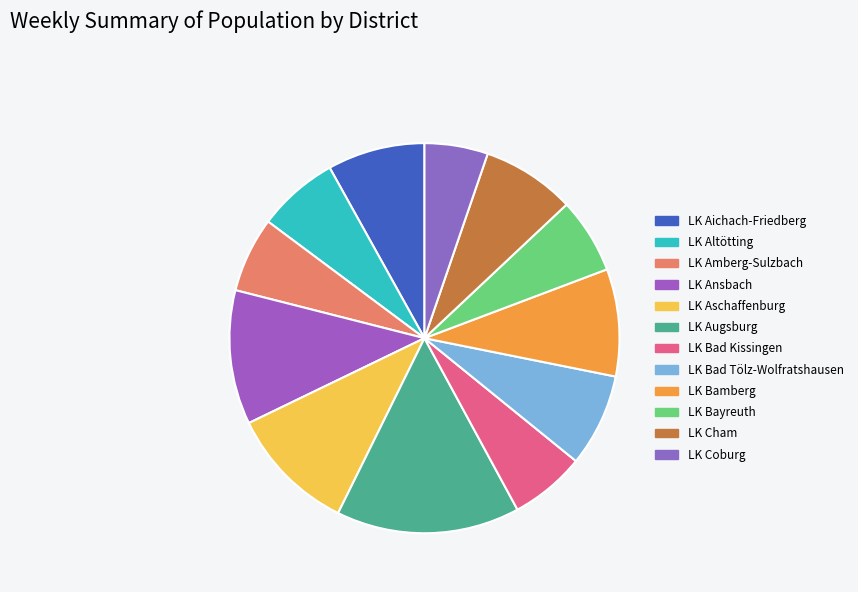

Rank the categories by value from highest to lowest.

LK Augsburg, LK Ansbach, LK Aschaffenburg, LK Bamberg, LK Aichach-Friedberg, LK Cham, LK Bad Tölz-Wolfratshausen, LK Altötting, LK Bayreuth, LK Bad Kissingen, LK Amberg-Sulzbach, LK Coburg